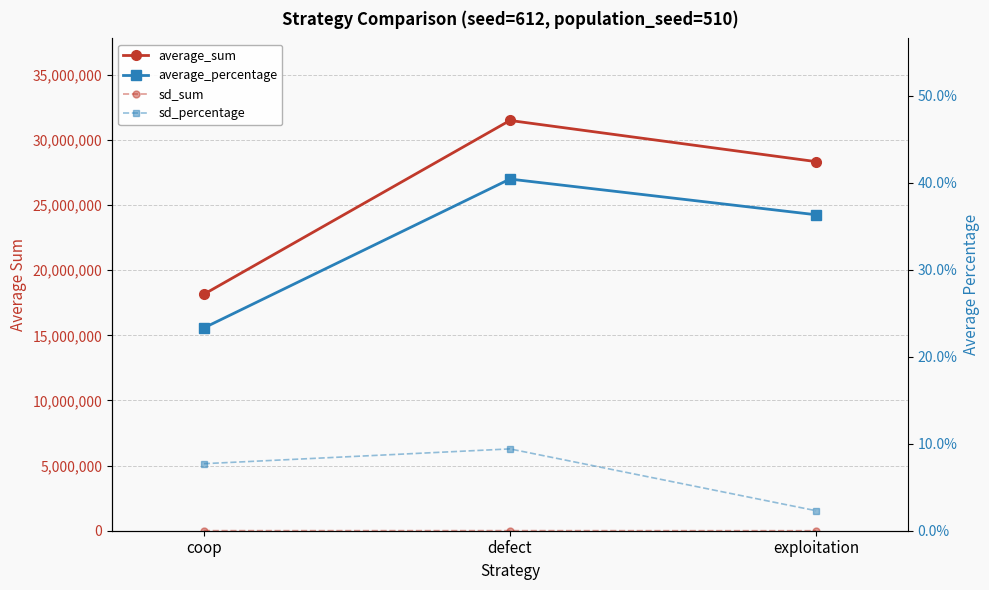

At exploitation, list the series in order from smallest to largest.

sd_percentage, average_percentage, sd_sum, average_sum